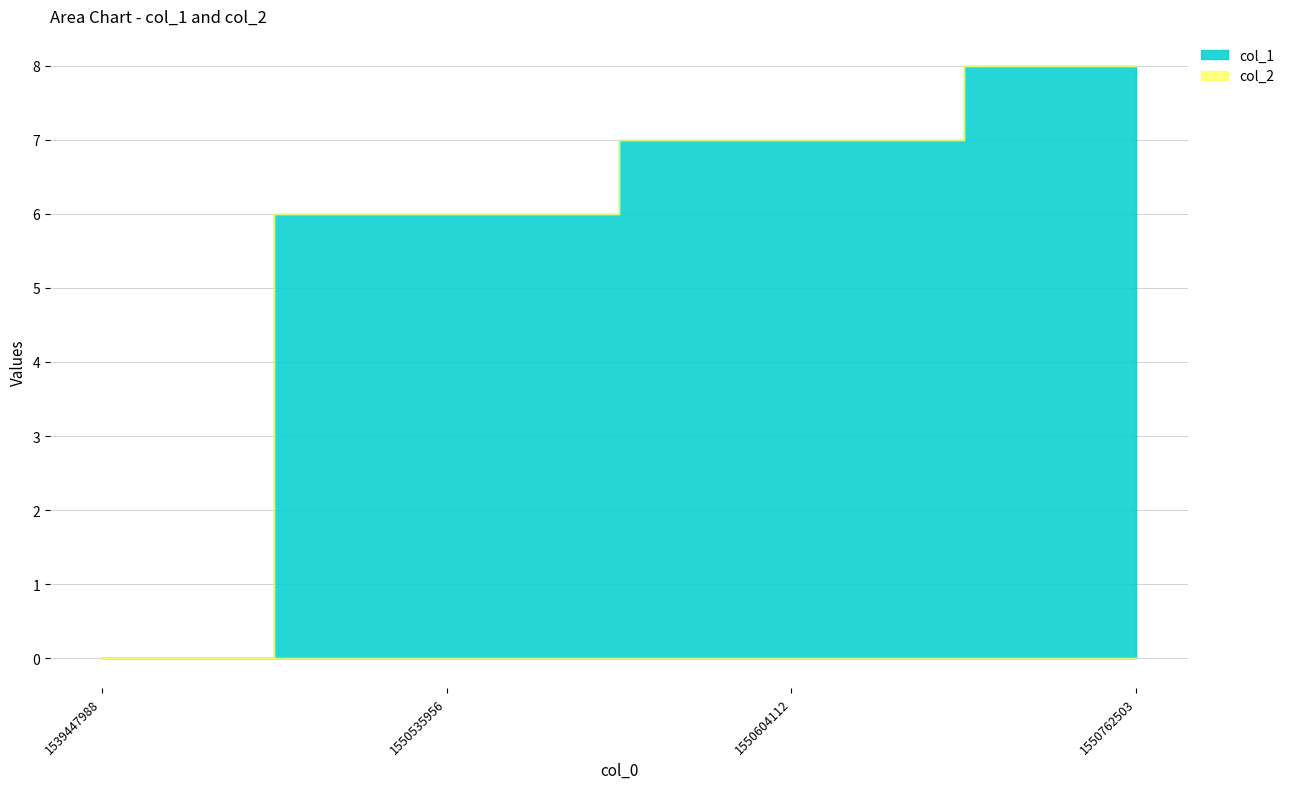

What are all the series names shown in the legend?

col_1, col_2